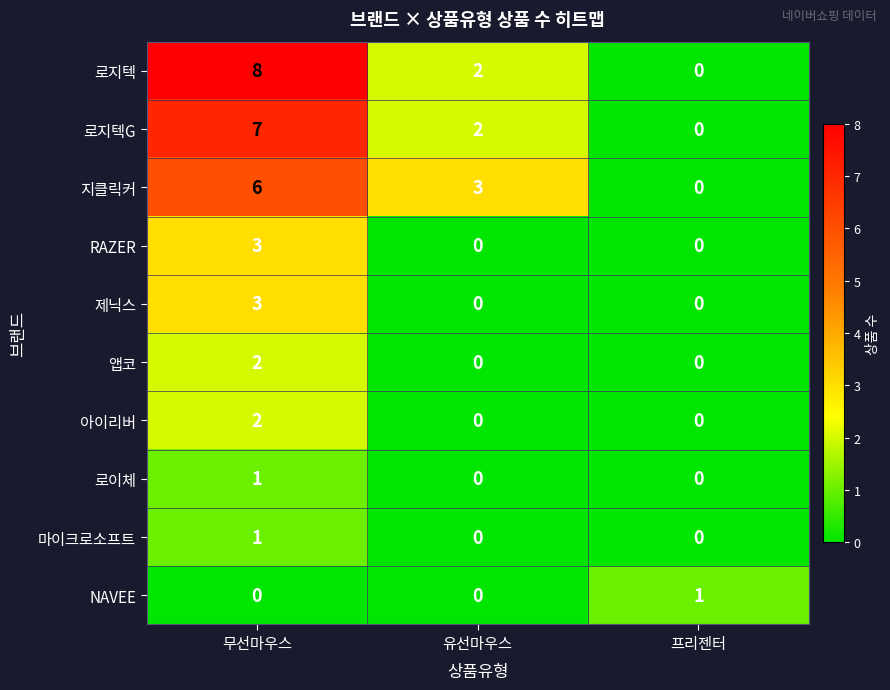

Between 무선마우스 and 유선마우스, which series saw the biggest shift?

로지텍